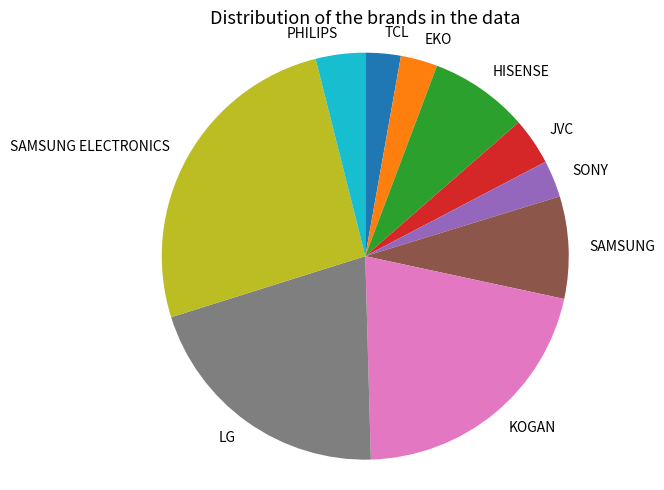

Is there a majority slice in this chart?

No